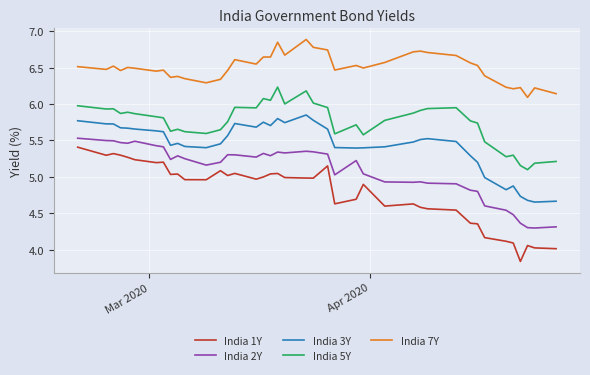

True or false: India 1Y and India 3Y intersect in this chart.

False